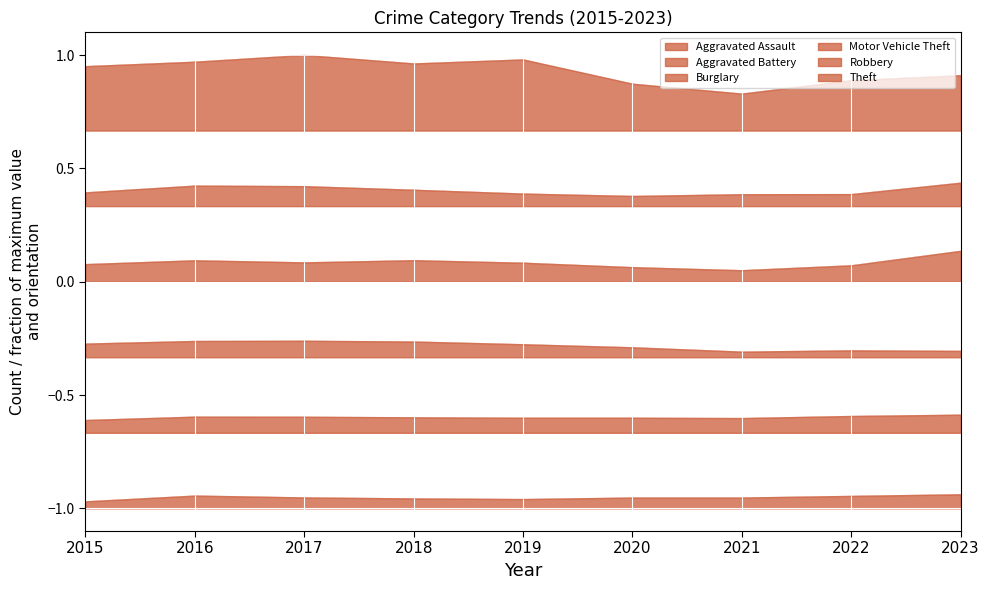

Reading left to right, list all the values displayed in this chart.

Aggravated Assault: -1.0	-0.9	-1.0	-1.0	-1.0	-1.0	-1.0	-0.9	-0.9
Aggravated Battery: -0.6	-0.6	-0.6	-0.6	-0.6	-0.6	-0.6	-0.6	-0.6
Burglary: -0.3	-0.3	-0.3	-0.3	-0.3	-0.3	-0.3	-0.3	-0.3
Motor Vehicle Theft: 0.1	0.1	0.1	0.1	0.1	0.1	0.1	0.1	0.1
Robbery: 0.4	0.4	0.4	0.4	0.4	0.4	0.4	0.4	0.4
Theft: 1.0	1.0	1.0	1.0	1.0	0.9	0.8	0.9	0.9